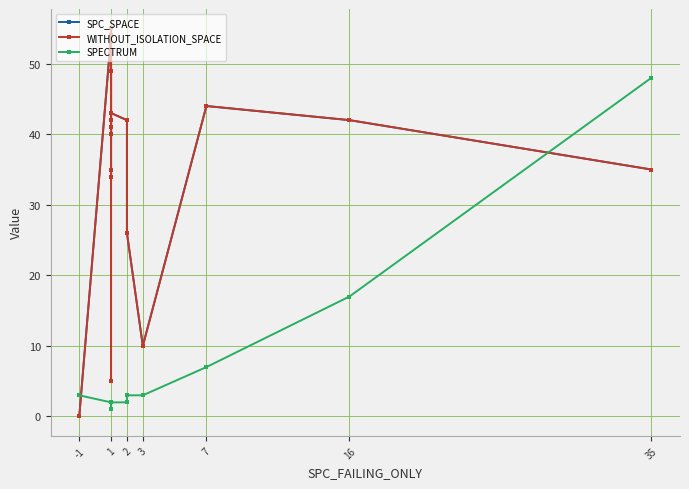

Does the chart have visible grid lines?

Yes